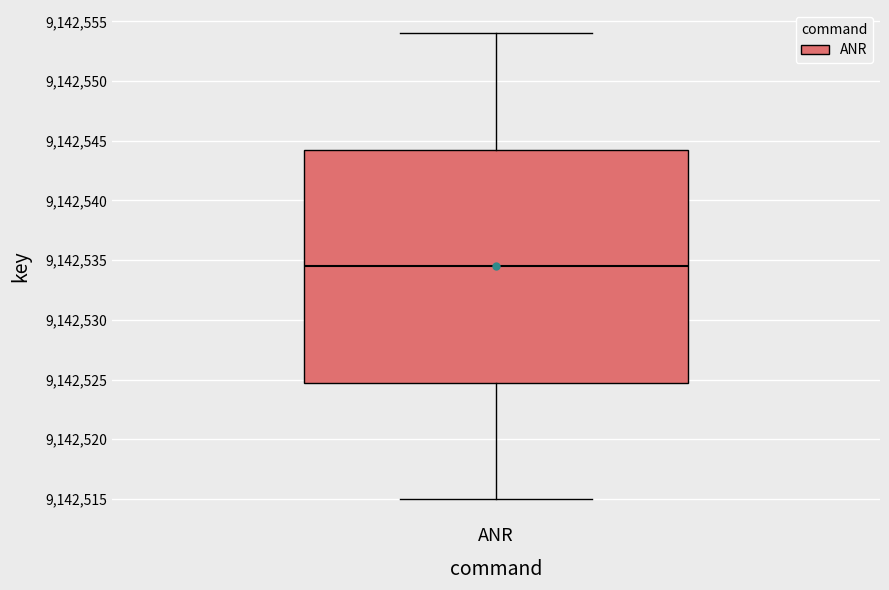

Where is the lower edge of the box for ANR on the y-axis? The values are not printed on the chart, so give them approximately, as read against the axis.

9142525.0